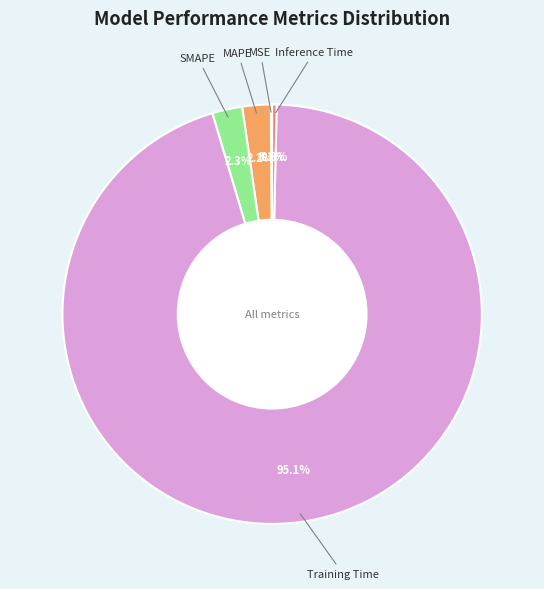

Is there any slice that represents more than half of the pie?

Yes